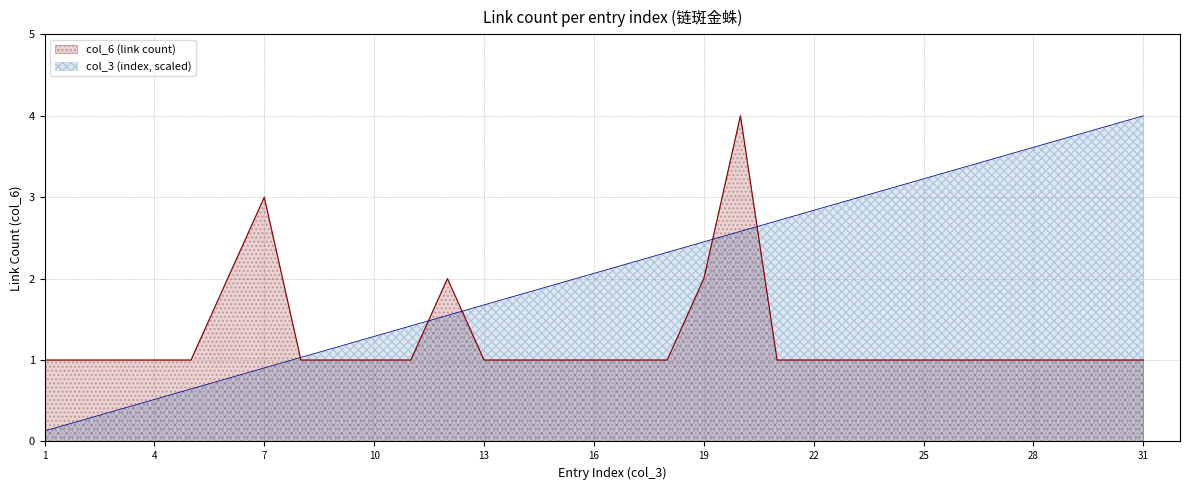

What is the difference between the col_3 (index) values at 4 and 12?

1.0